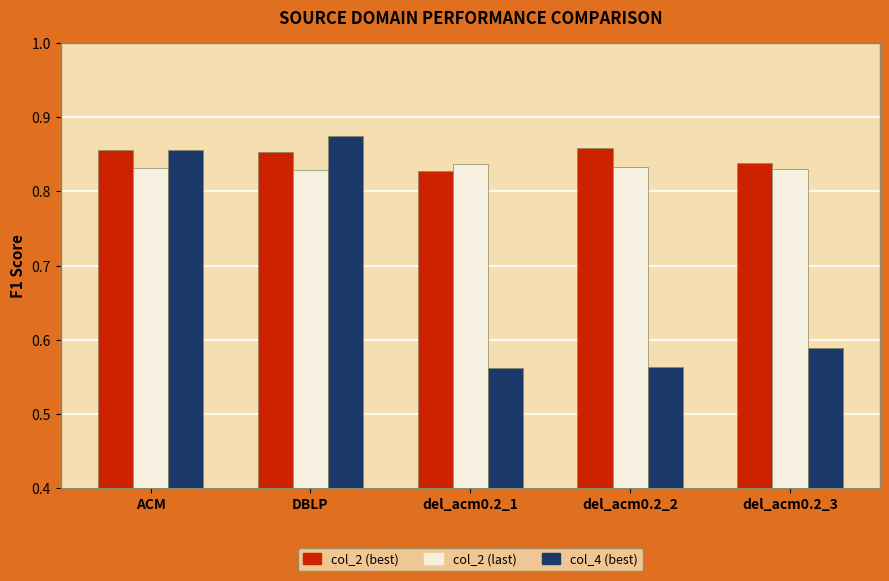

What is the label of the 4th bar from the right?

DBLP